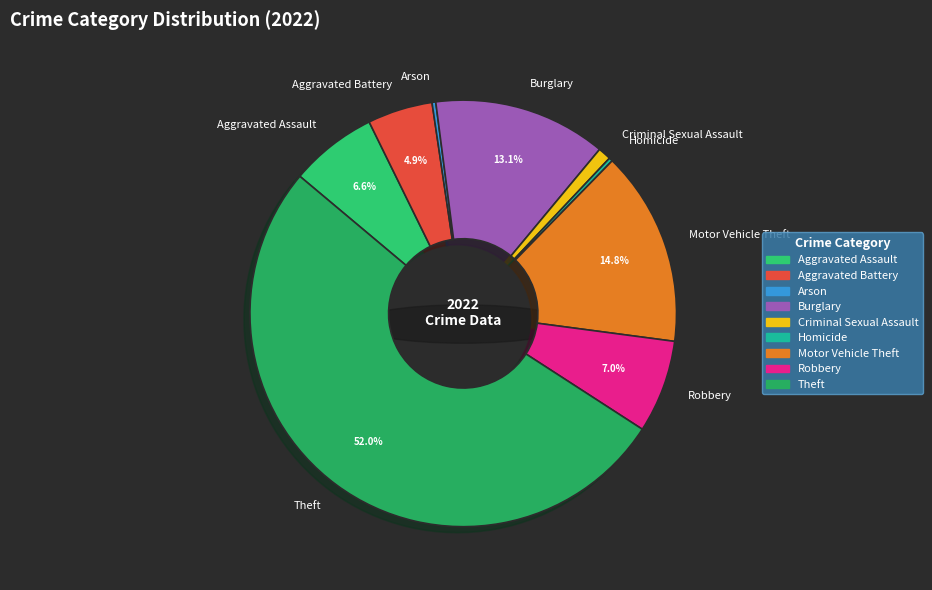

The Aggravated Assault slice represents 7% of the pie. True or false?

True